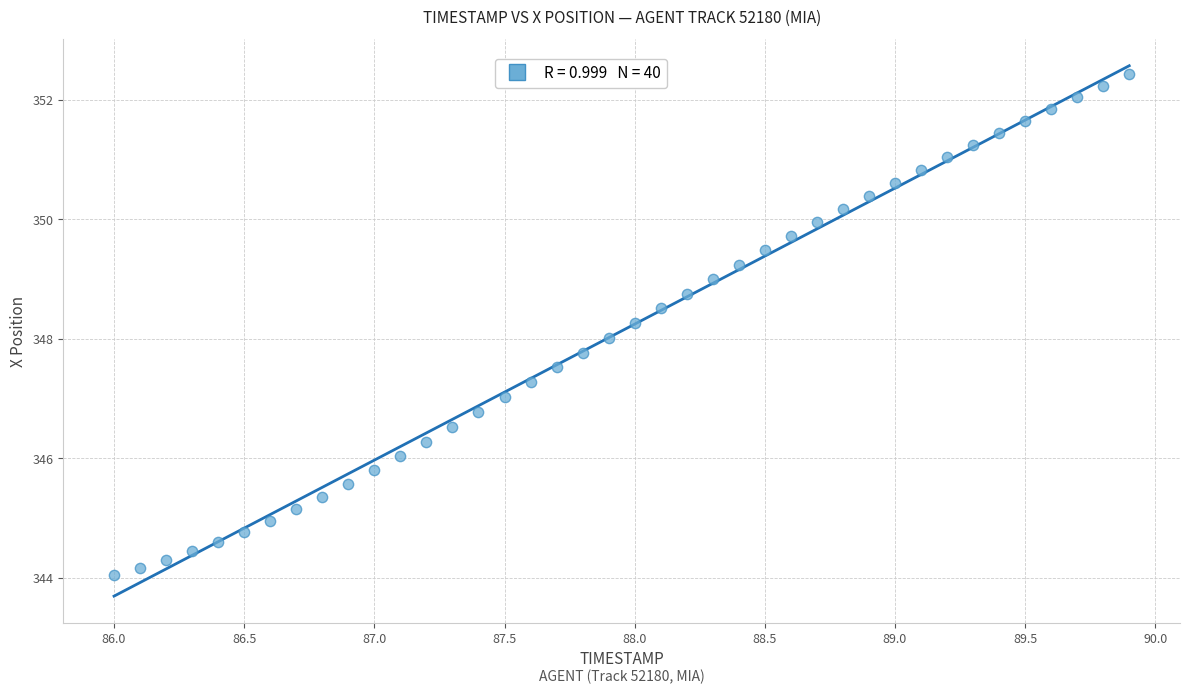

What is the range of Y values (max minus min)?

8.4